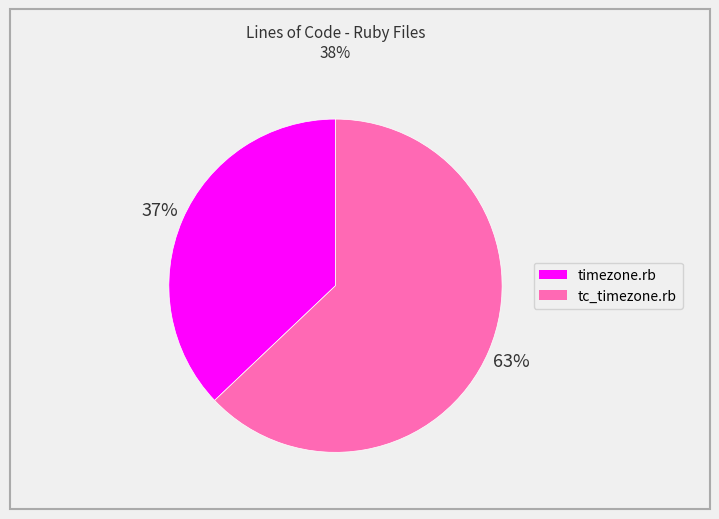

What is the ratio of the value at timezone.rb to the value at tc_timezone.rb?

0.6